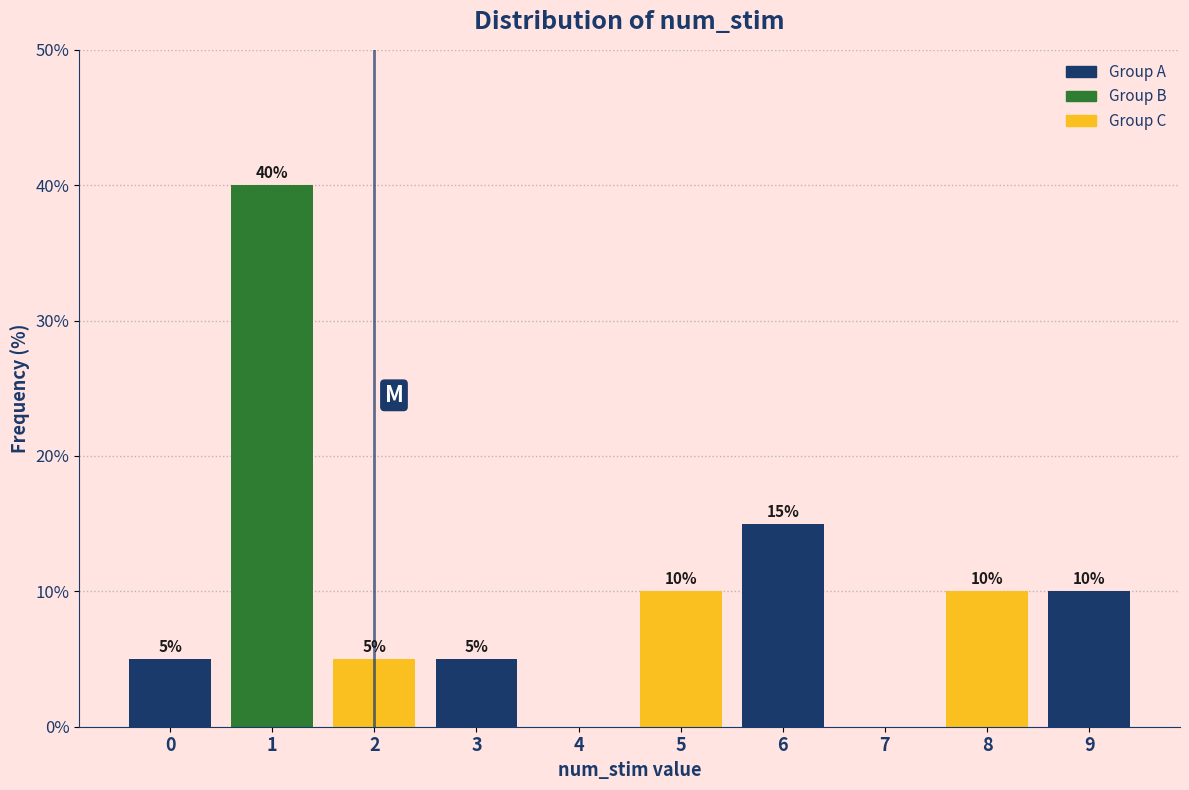

Reading left to right, transcribe all the data shown in this chart.

0=5	1=40	2=5	3=5	4=0	5=10	6=15	7=0	8=10	9=10